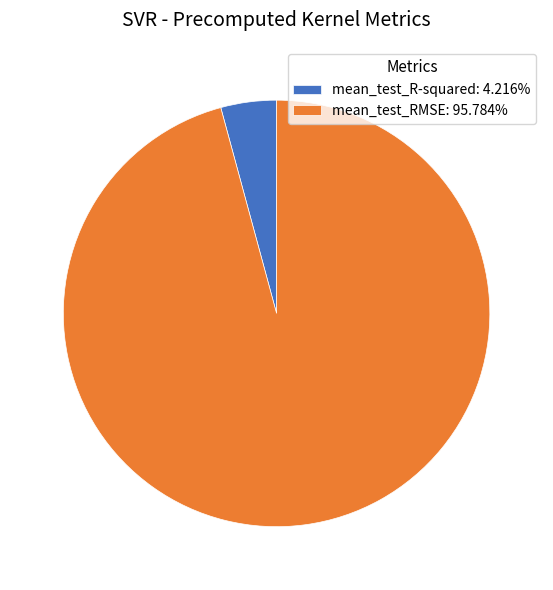

Is the sum of mean_test_R-squared: 4.216% and mean_test_RMSE: 95.784% greater than half?

Yes